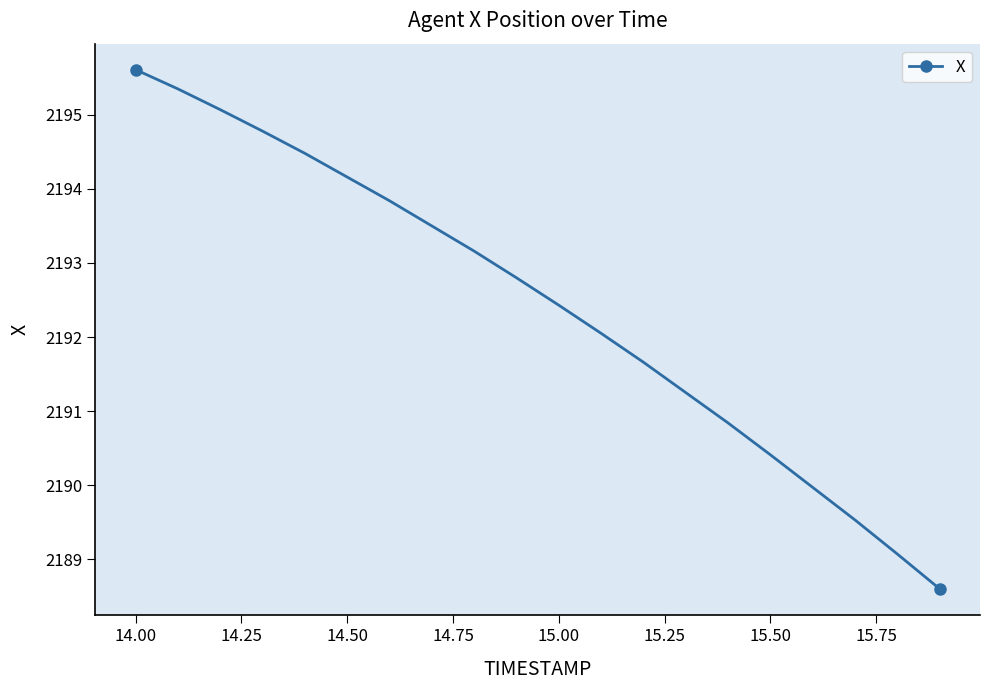

What is the difference between the maximum and minimum values?

7.0